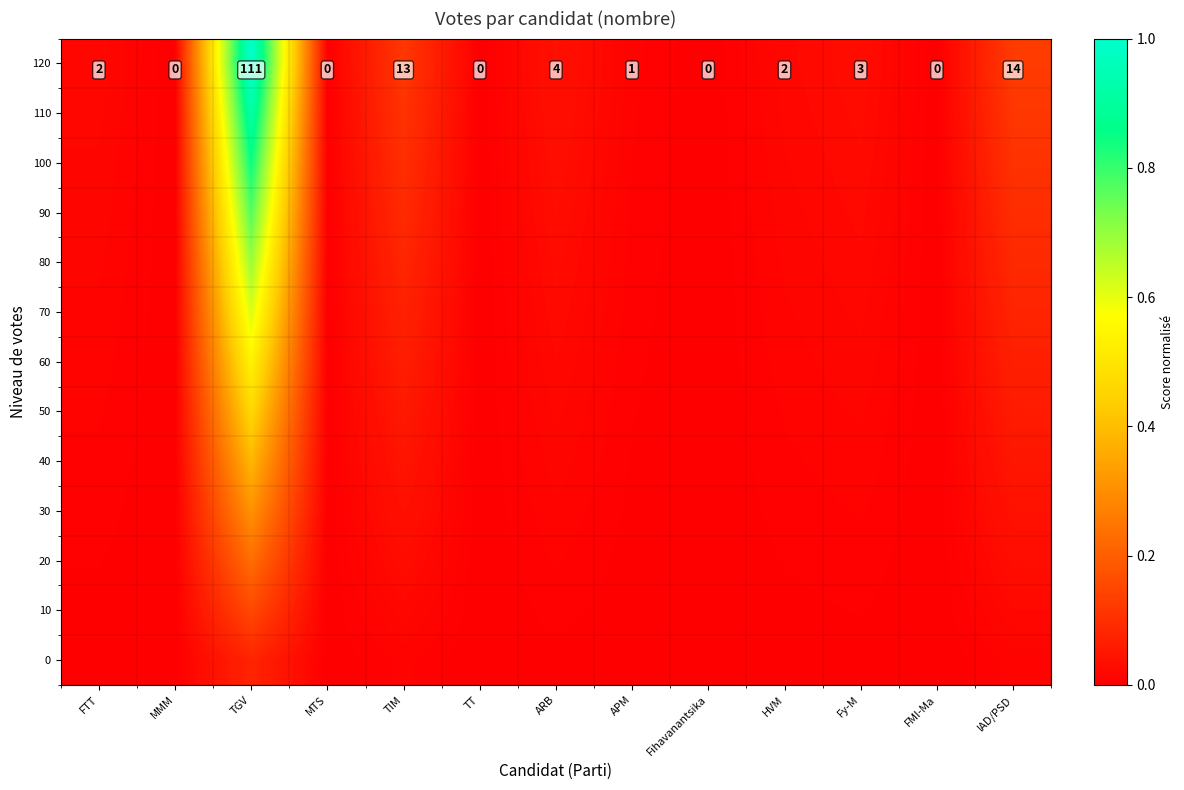

How many data points does each series have?

13